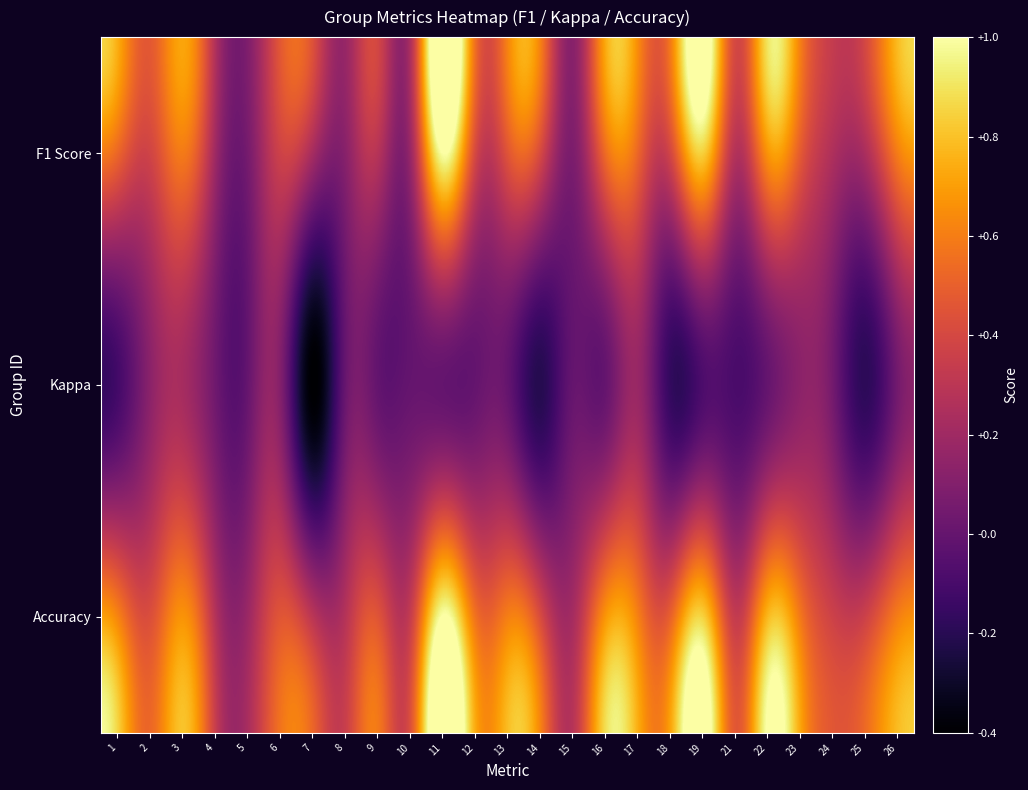

At which category is the sum across all series the highest?

11